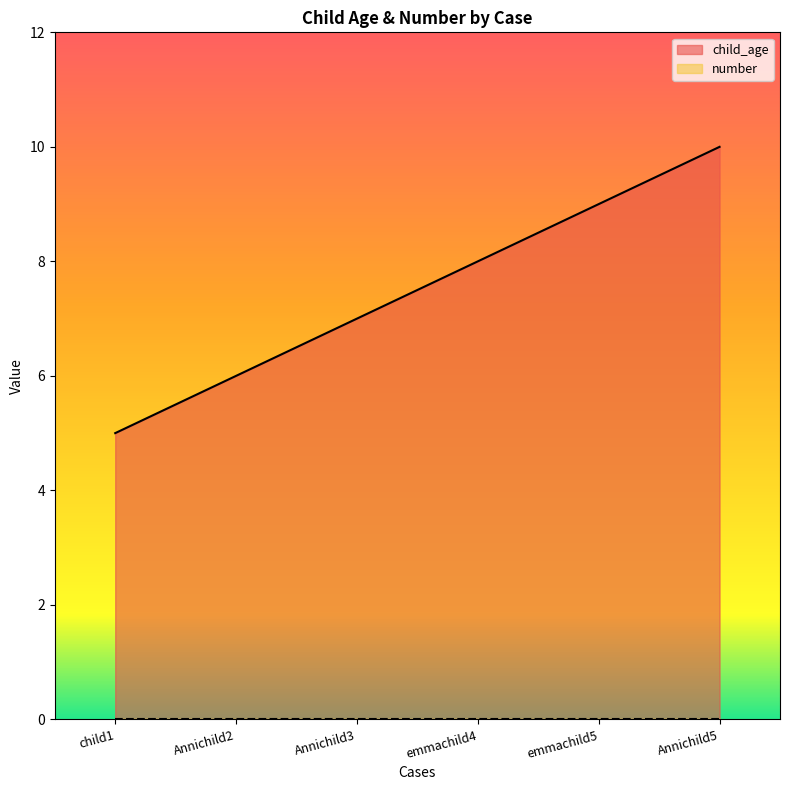

What is the difference between the second highest and second lowest values?

3